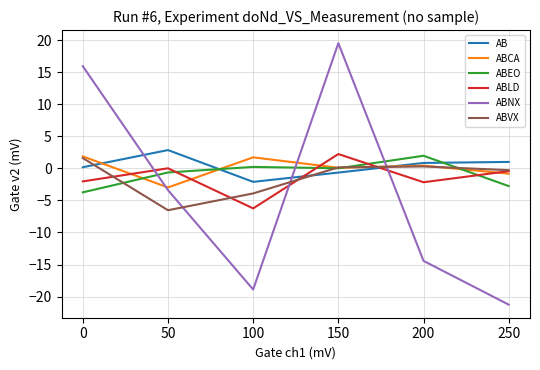

Which series changed the most between 100 and 200?

ABNX